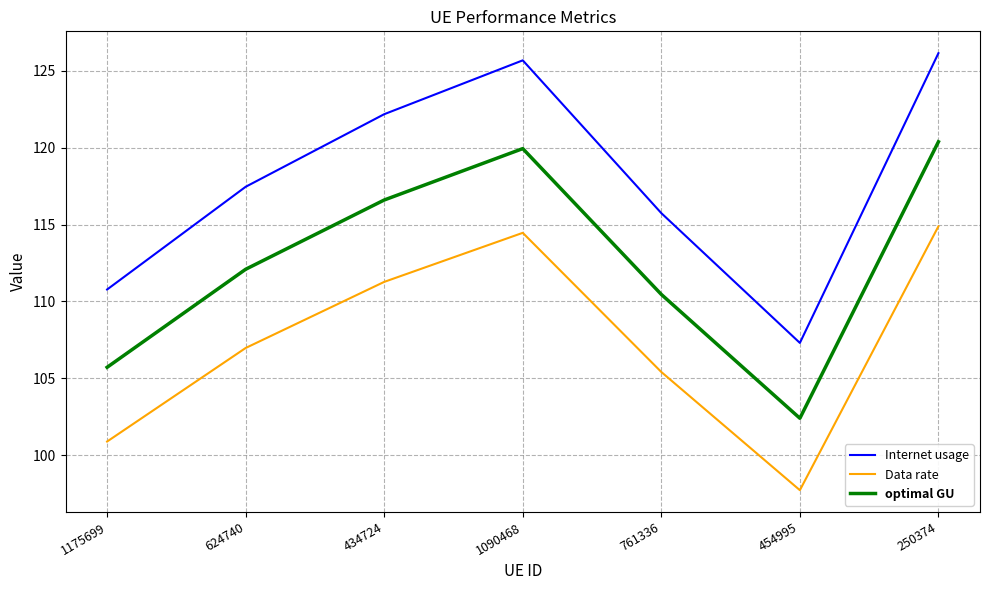

In Data rate, how many points are higher than both neighbors (excluding endpoints)?

1